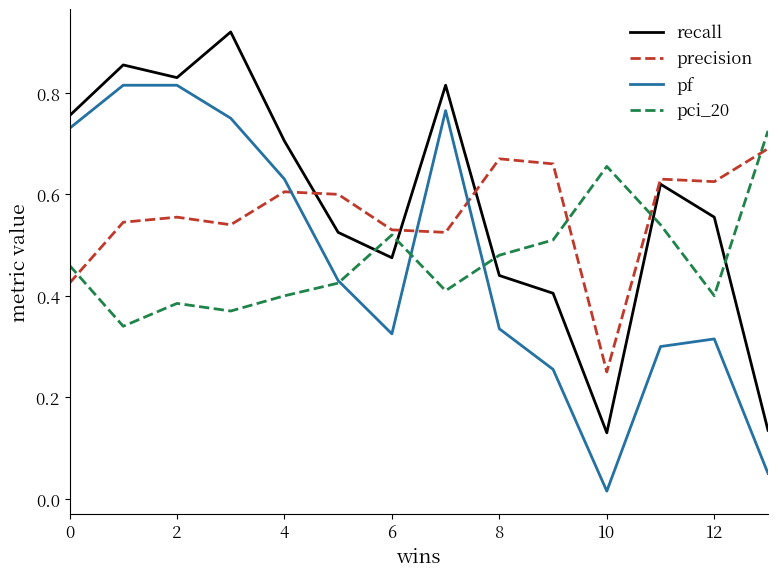

List the series in order of their peak value, highest first.

recall, pf, pci_20, precision